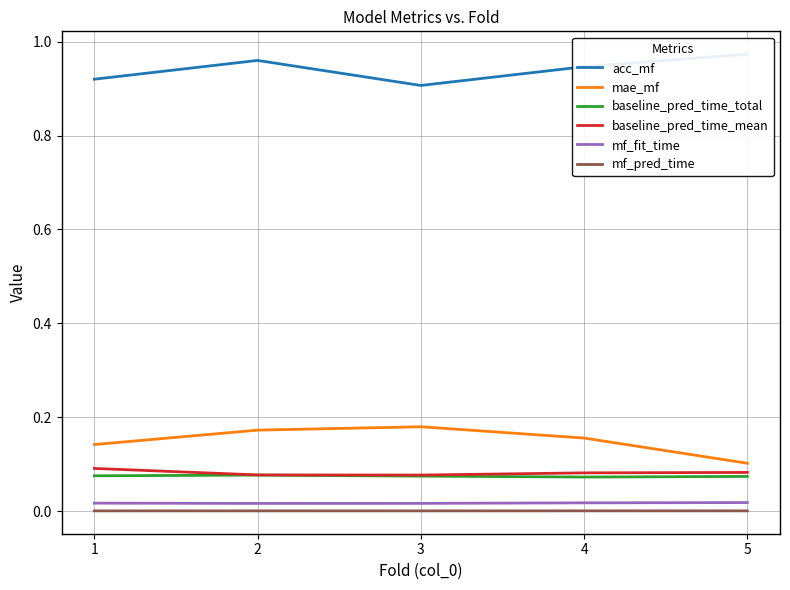

How many interior local peaks does the mae_mf series have?

1